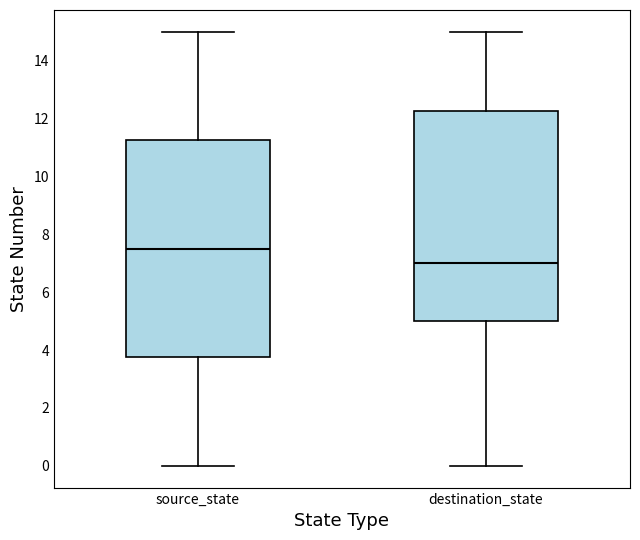

Where does the upper whisker of the box for source_state end on the y-axis? The values are not printed on the chart, so give them approximately, as read against the axis.

15.0